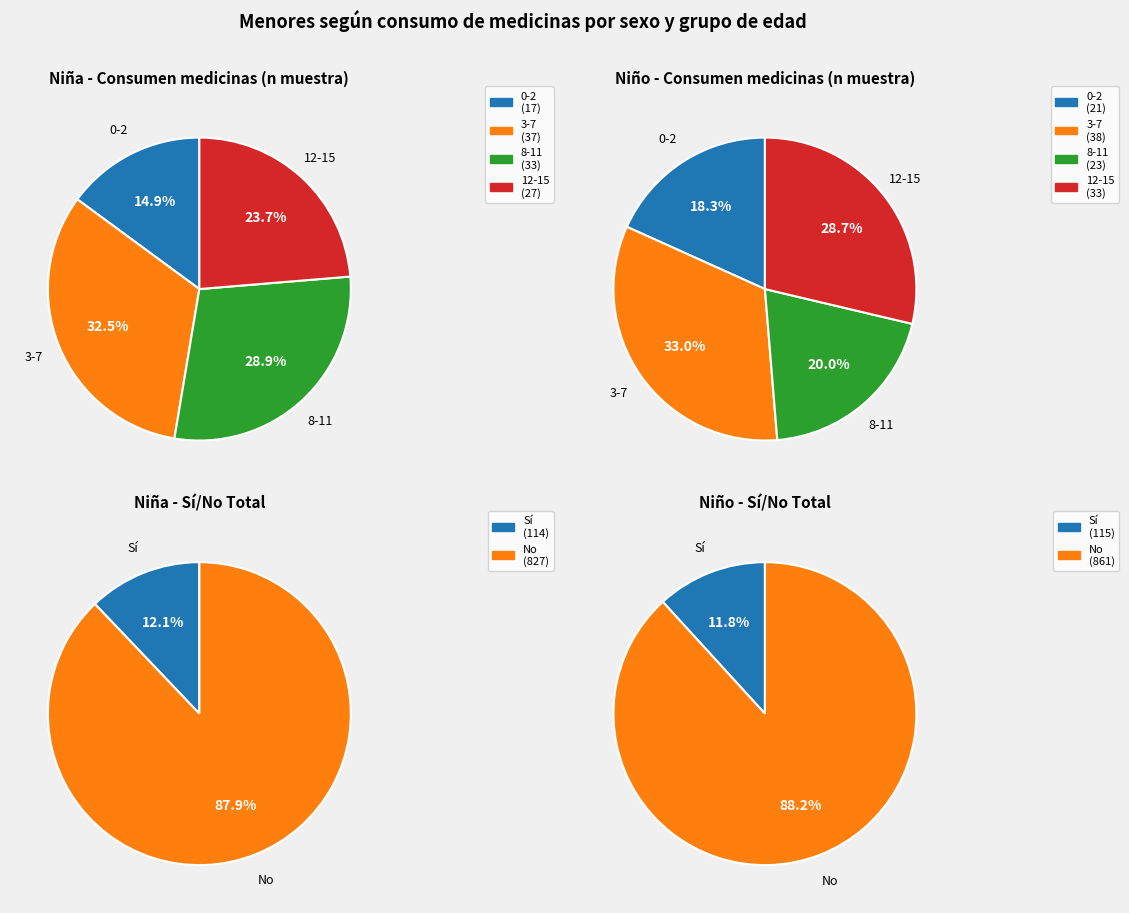

How many segments does this pie chart have?

4